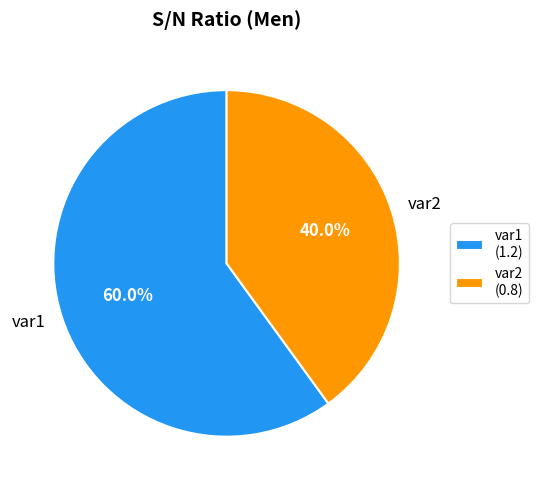

Which category has the smallest portion of the pie?

var2